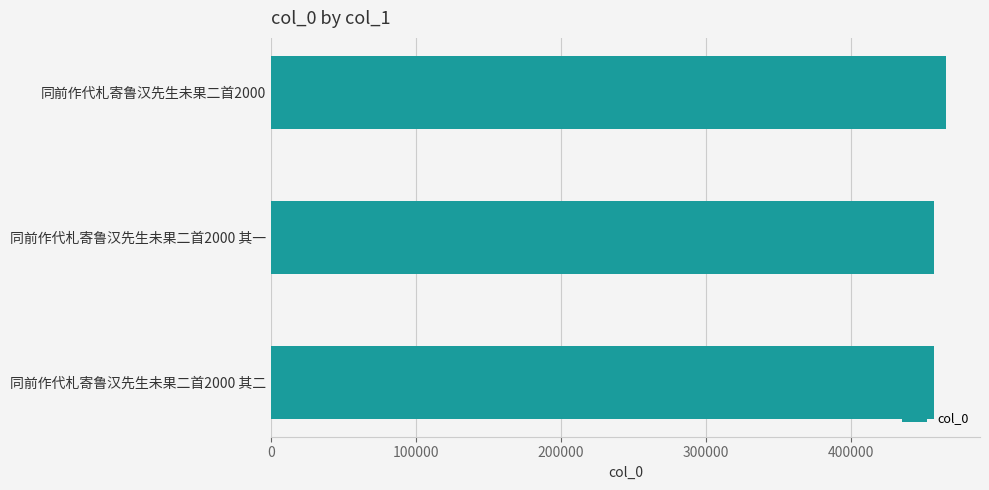

What is the average value?

460669